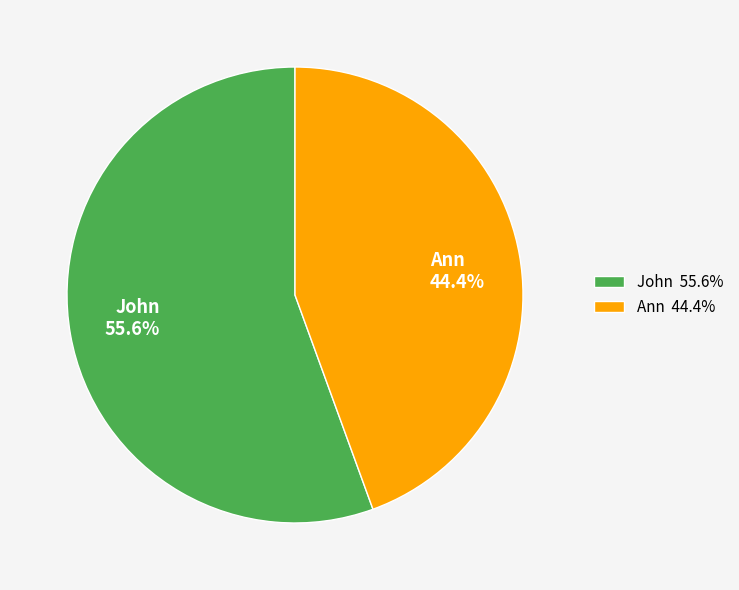

The John slice represents 56% of the pie. True or false?

True